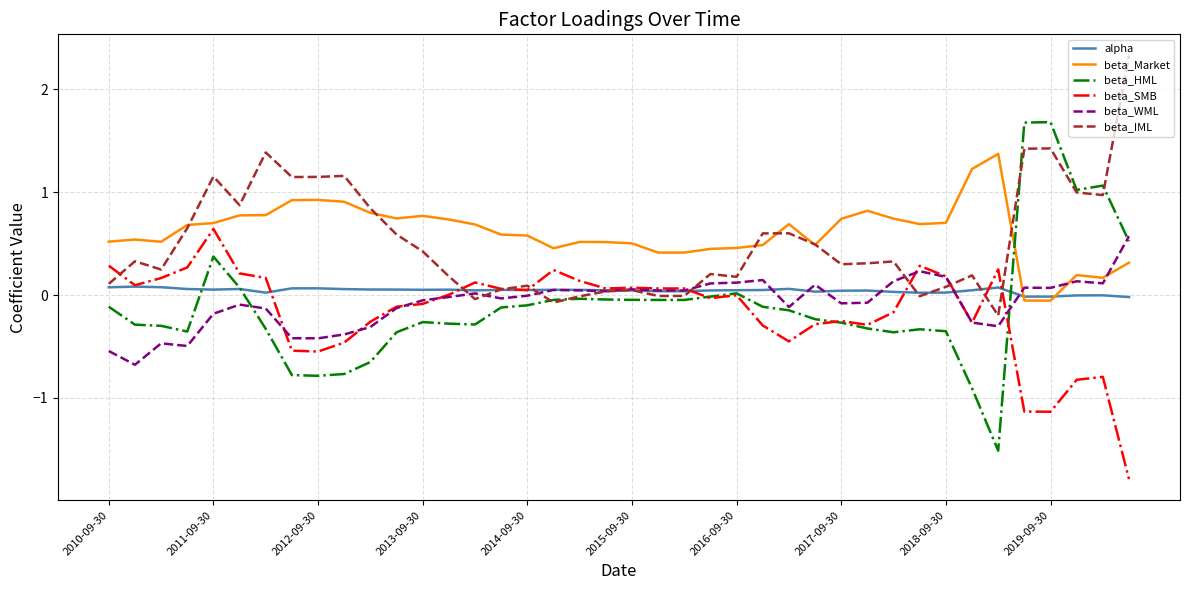

What is the maximum value for beta_IML?

2.3